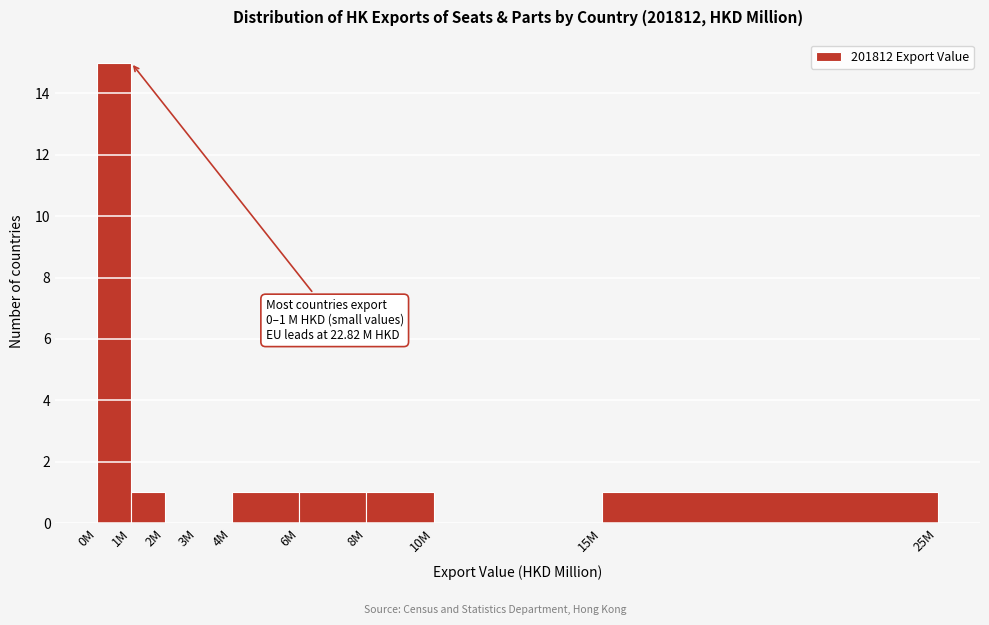

Reading left to right, list all the values displayed in this chart.

0M=15	1M=1	2M=0	3M=0	4M=1	6M=1	8M=1	10M=0	15M=1